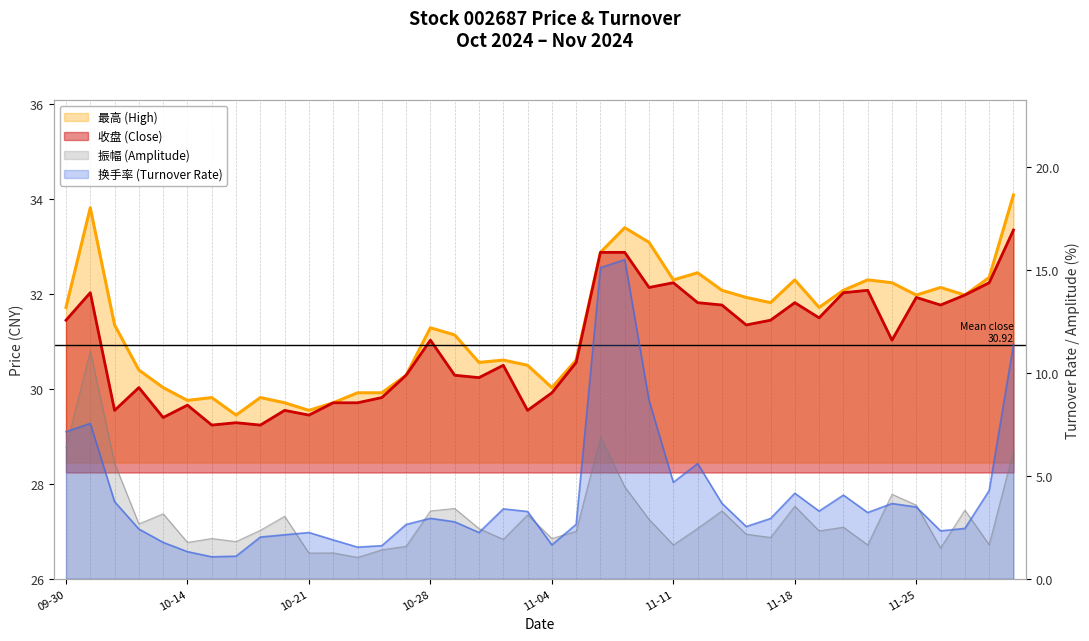

Is it true that 换手率 equals 7.4 at 2024-11-12?

False